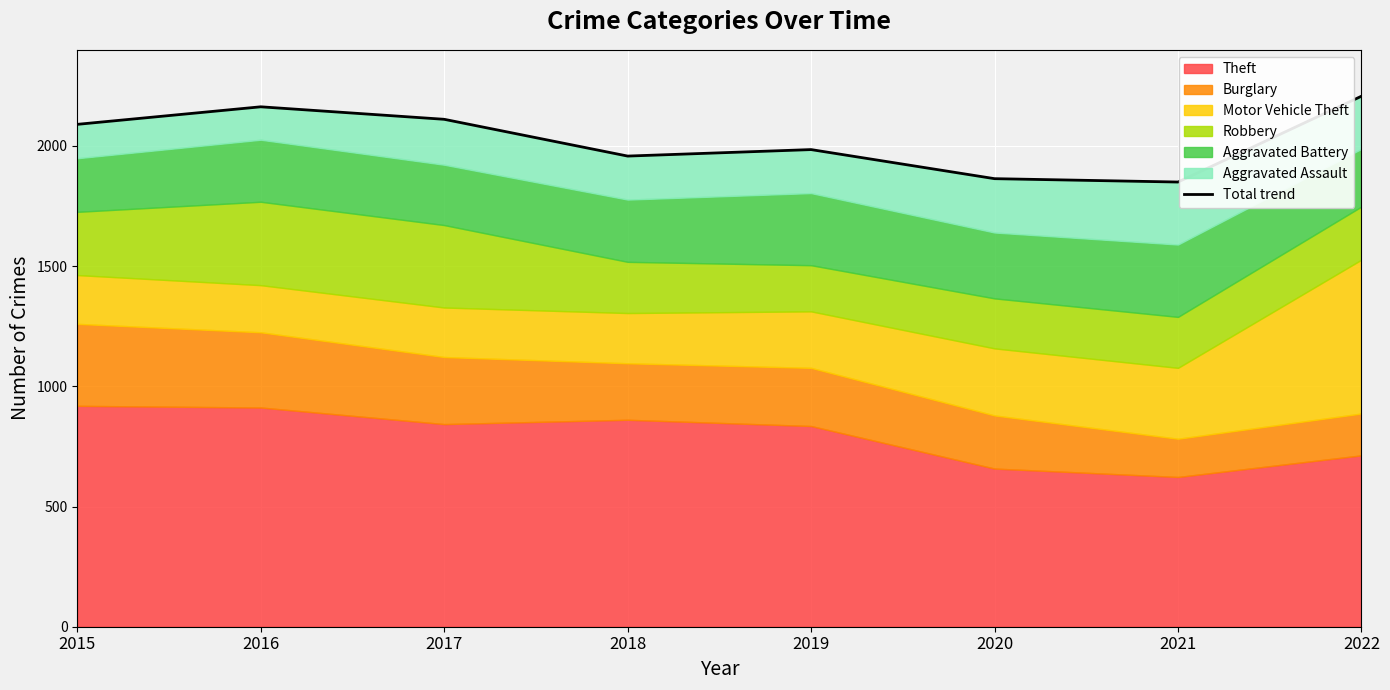

What is the difference between the maximum and second lowest values?

343